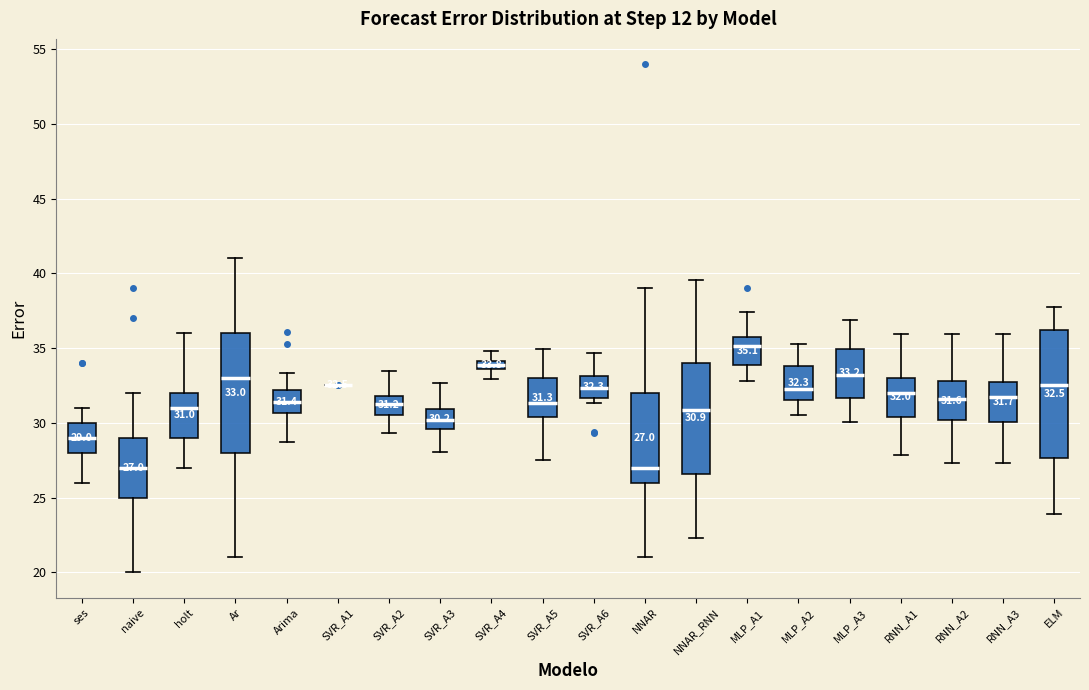

Which box is the tallest, from its lower edge to its upper edge?

ELM